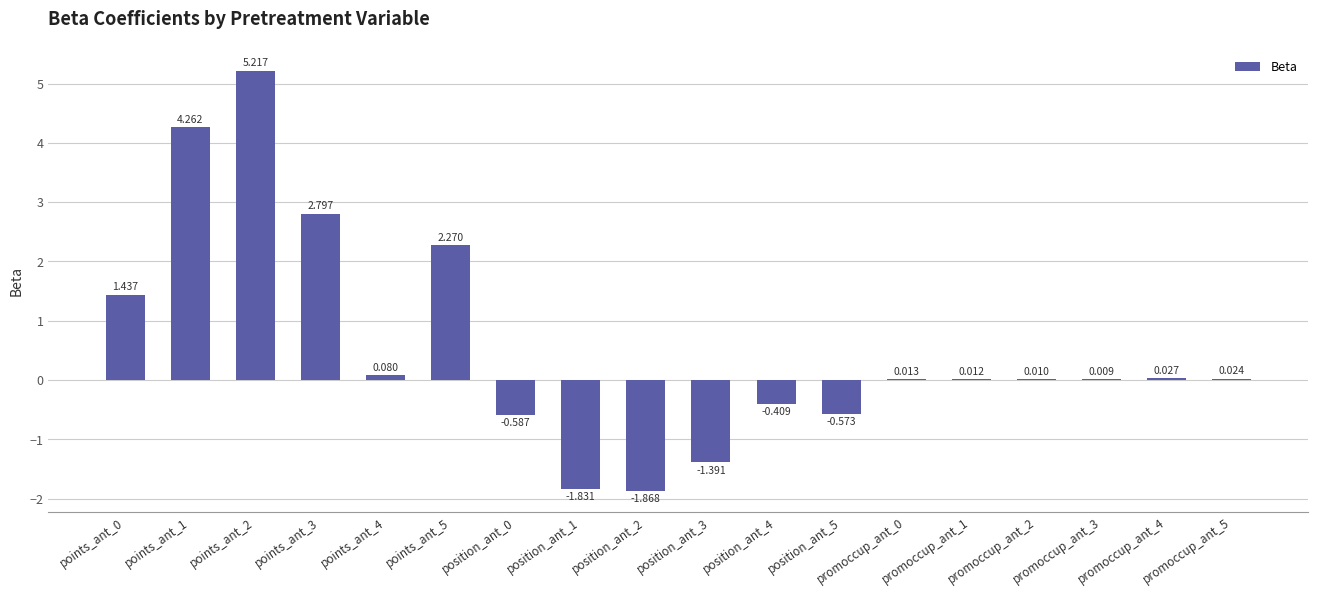

Are the bars horizontal?

No